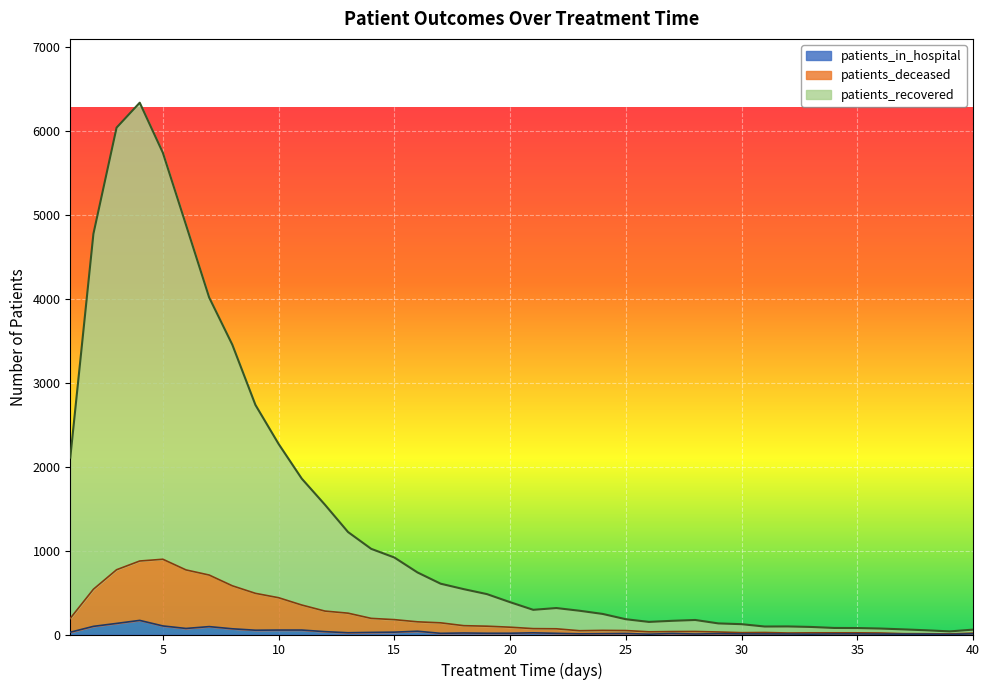

What is the approximate value of patients_deceased at 18, to the nearest 10?

100